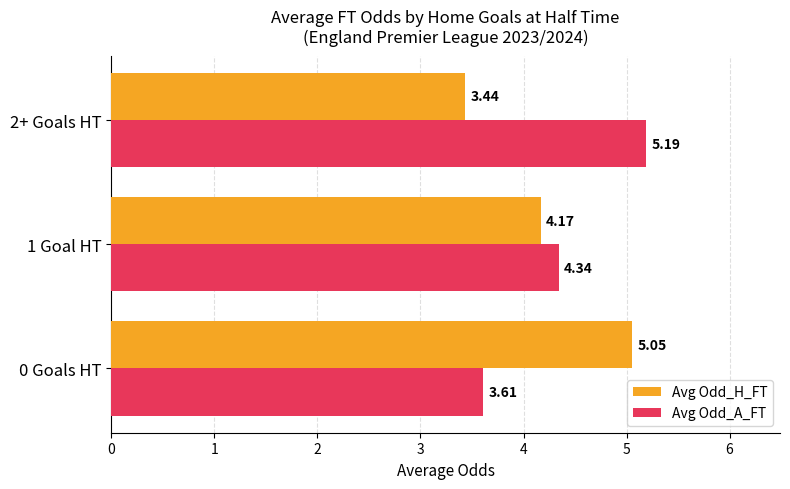

What is the sum of the Avg Odd_A_FT values at 1 Goal HT and 2+ Goals HT?

9.5